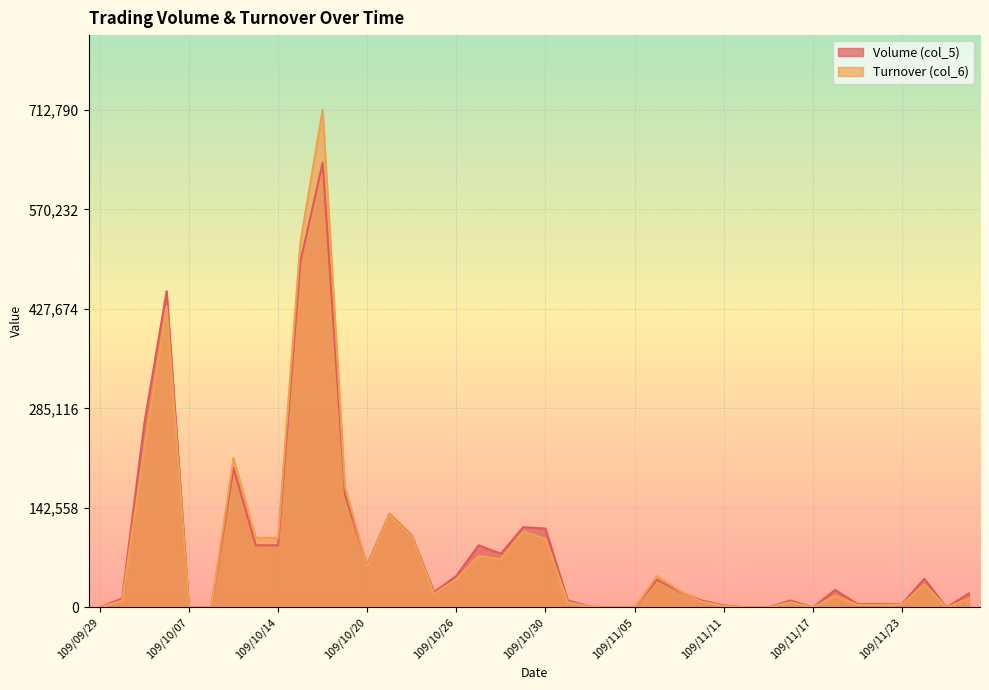

How many lines are shown in the chart?

2